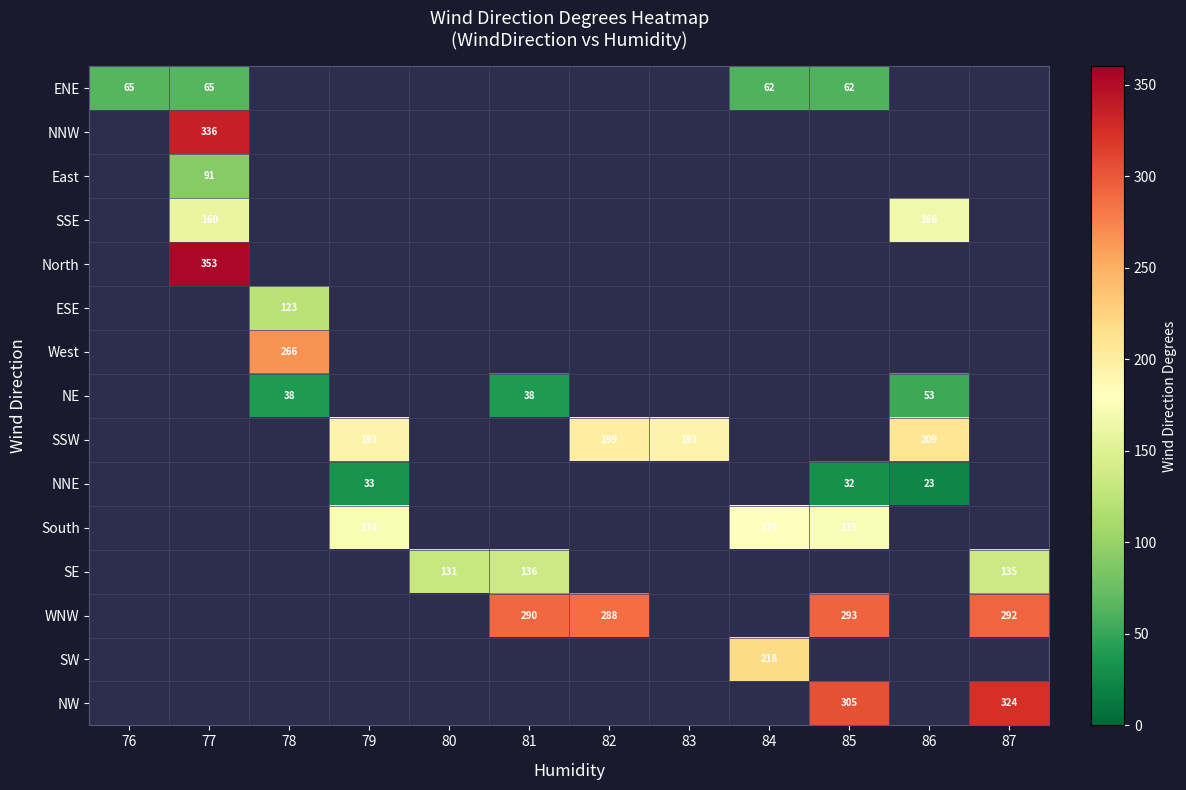

The value of ENE at 77 is 24. True or false?

False